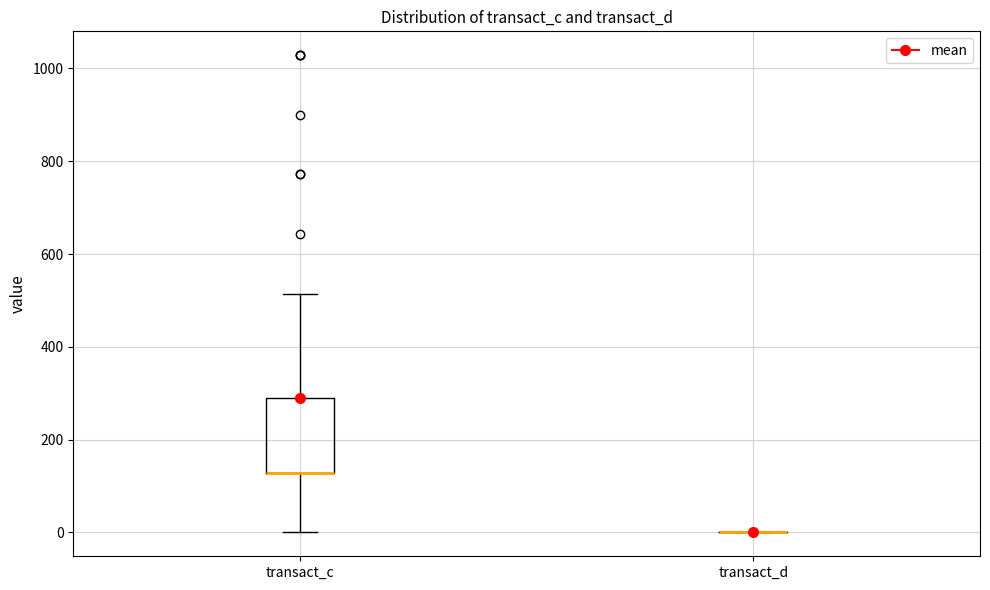

Which box is the tallest, from its lower edge to its upper edge?

transact_c